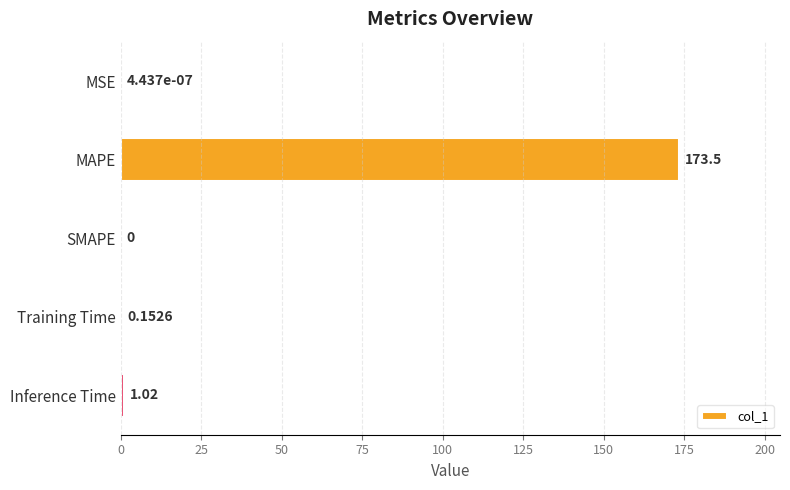

At which label is the value closest to 86?

Inference Time